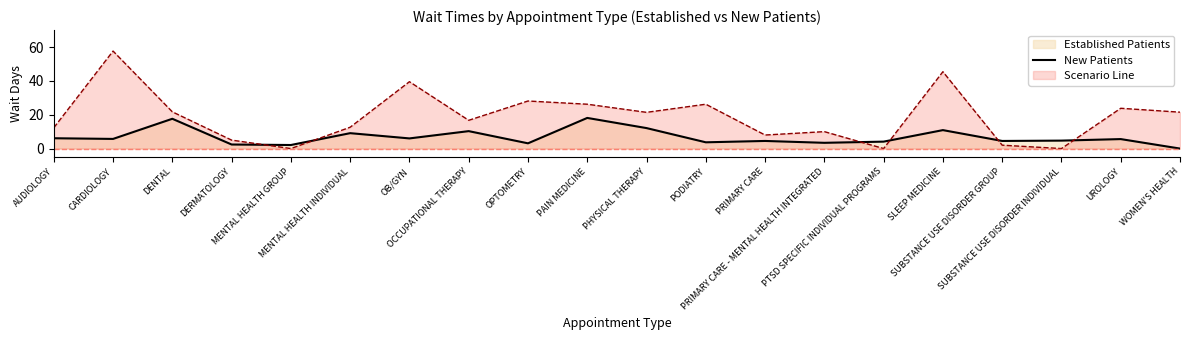

Where does the data first go above 5?

AUDIOLOGY